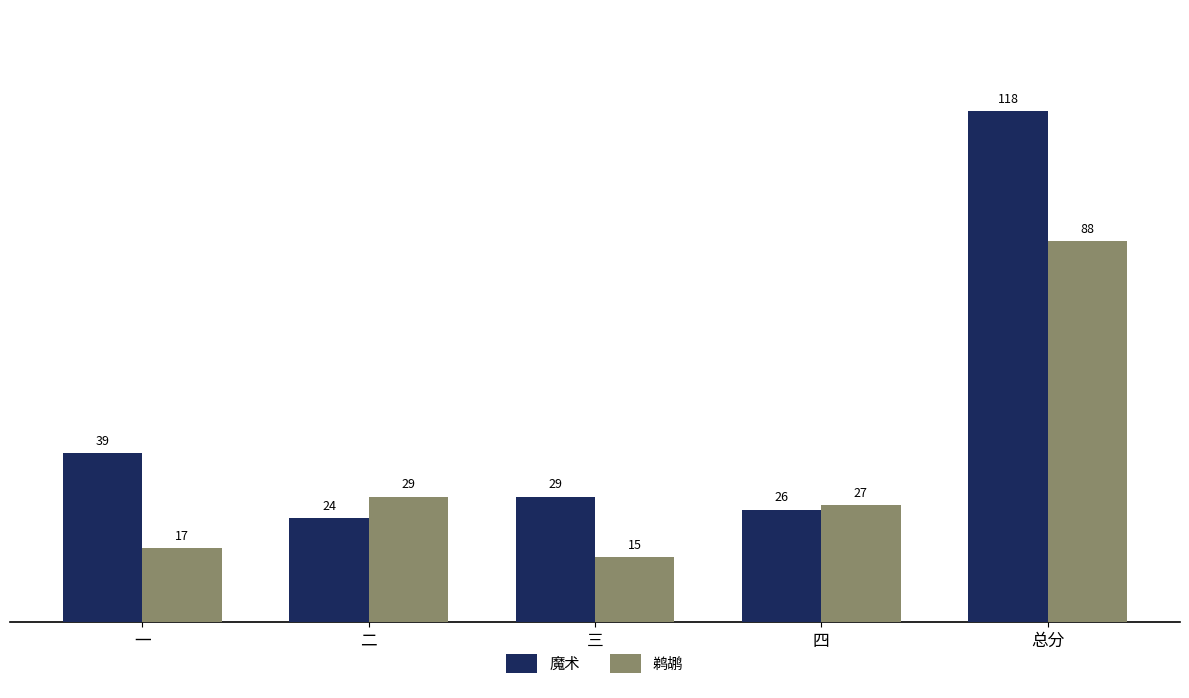

What is the spread (max minus min) of values at 三?

14